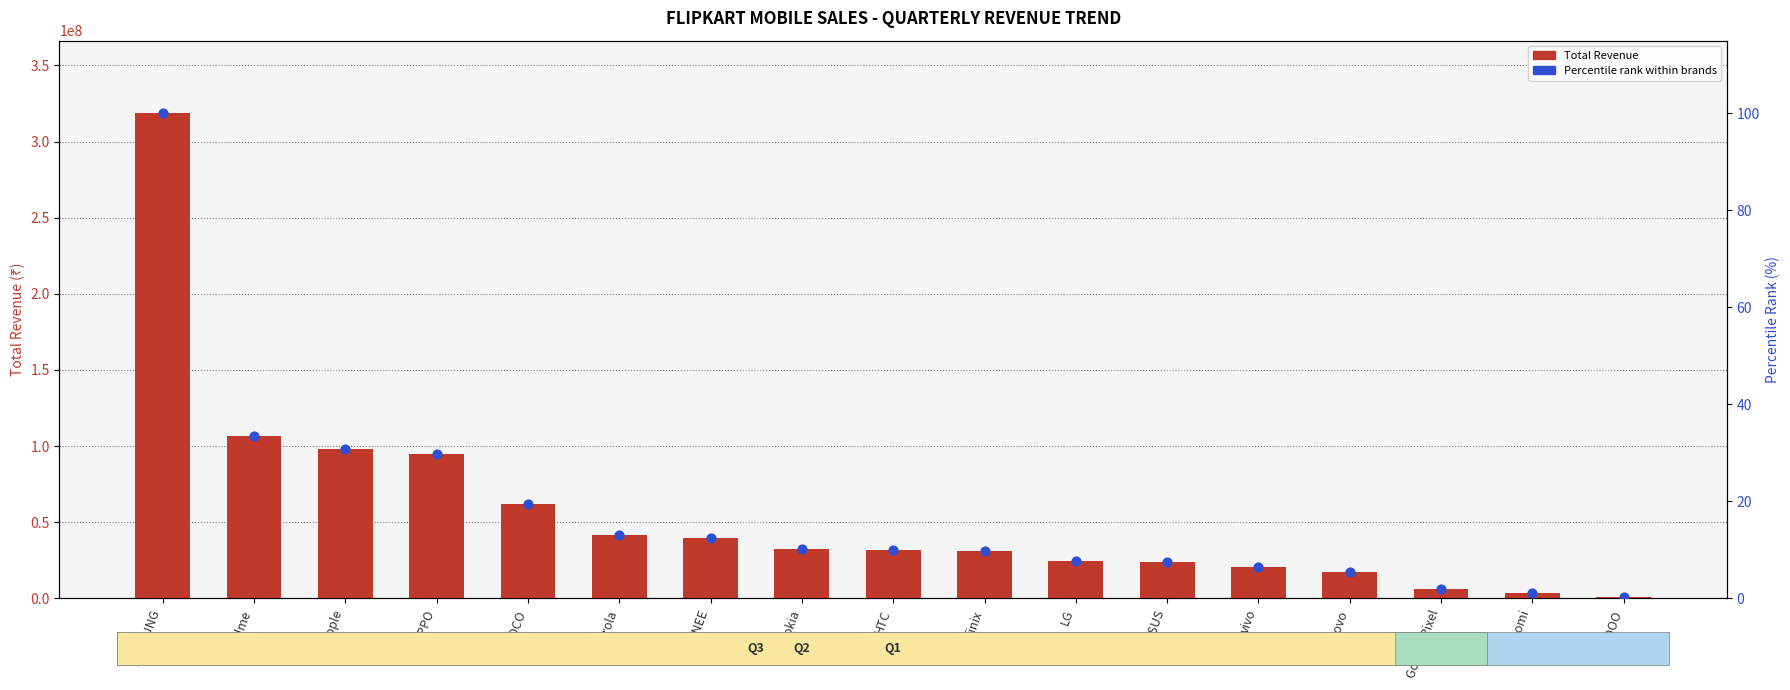

What is the total value across all series at IQOO?

919613.3